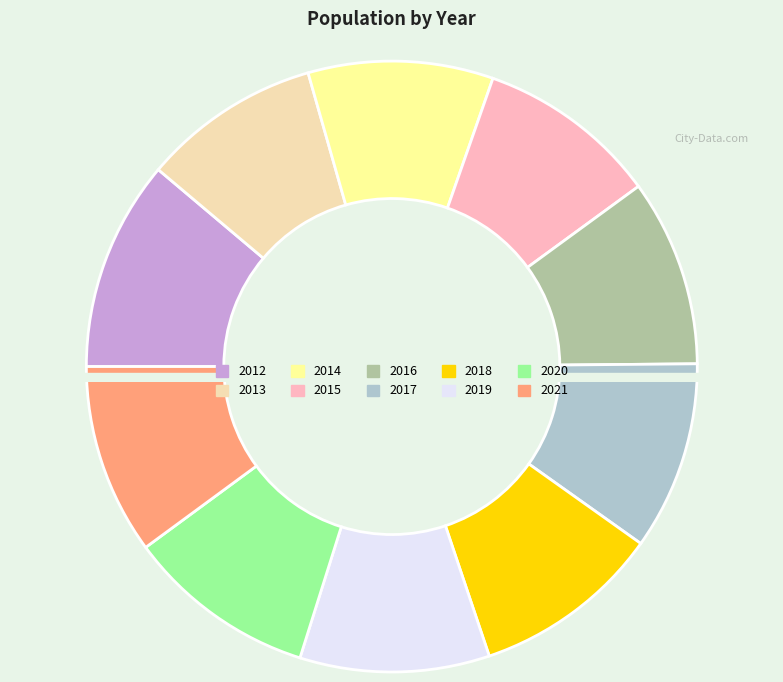

Is it true that 2018 is 1% of the pie?

False